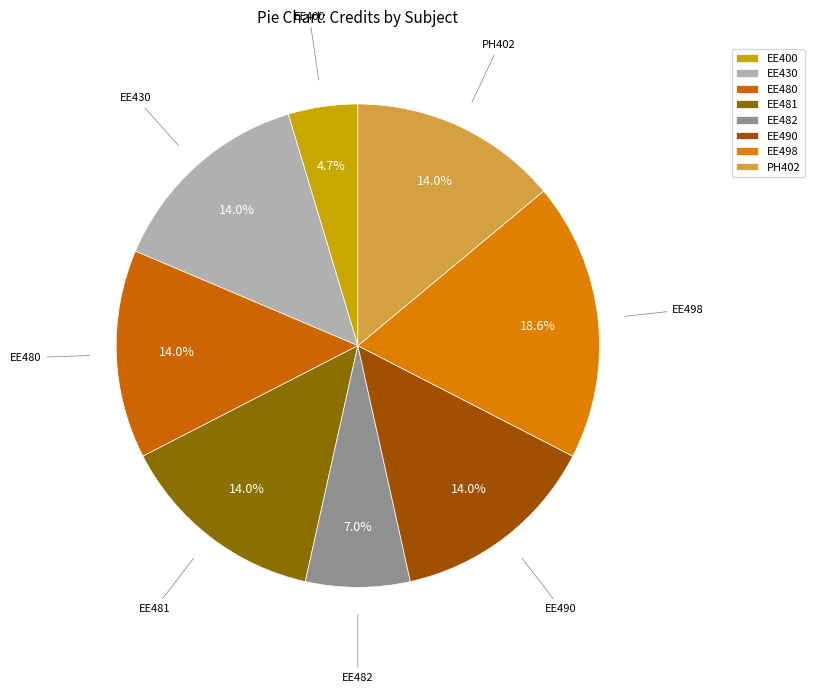

Does EE400 represent more than half of the total?

No